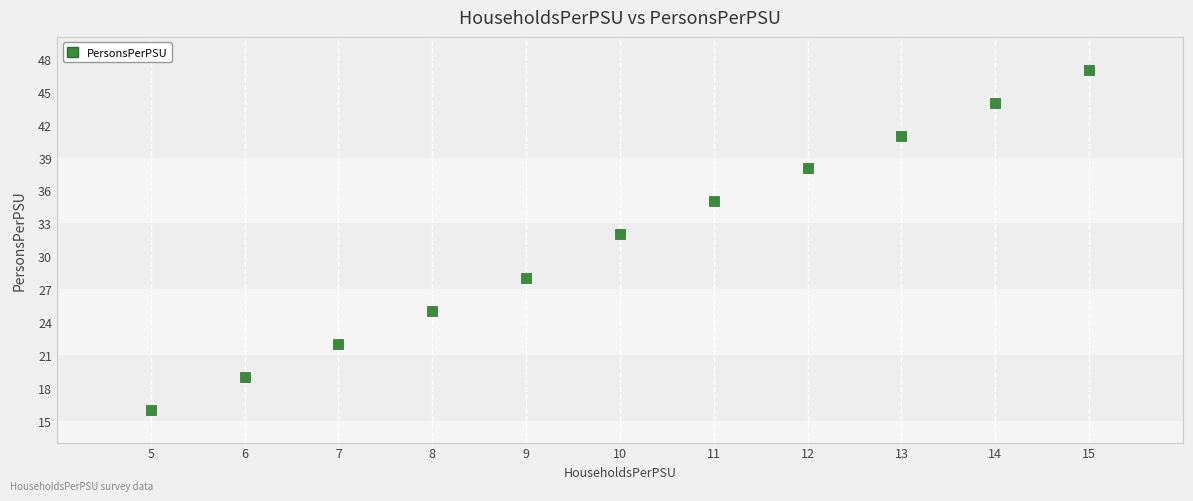

What is the range of Y values (max minus min)?

31